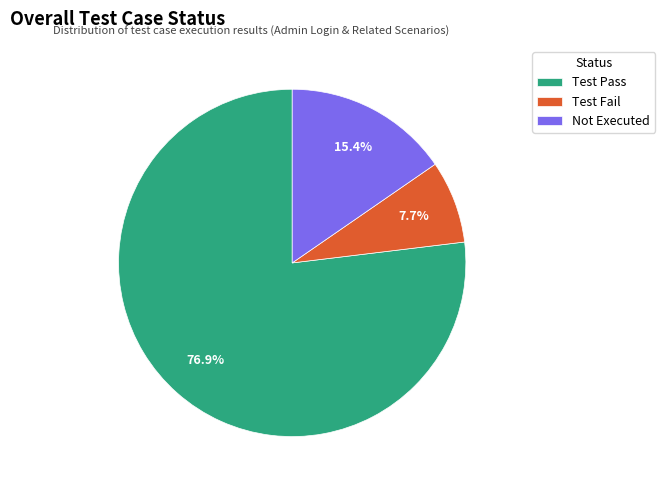

The Test Pass slice represents 77% of the pie. True or false?

True